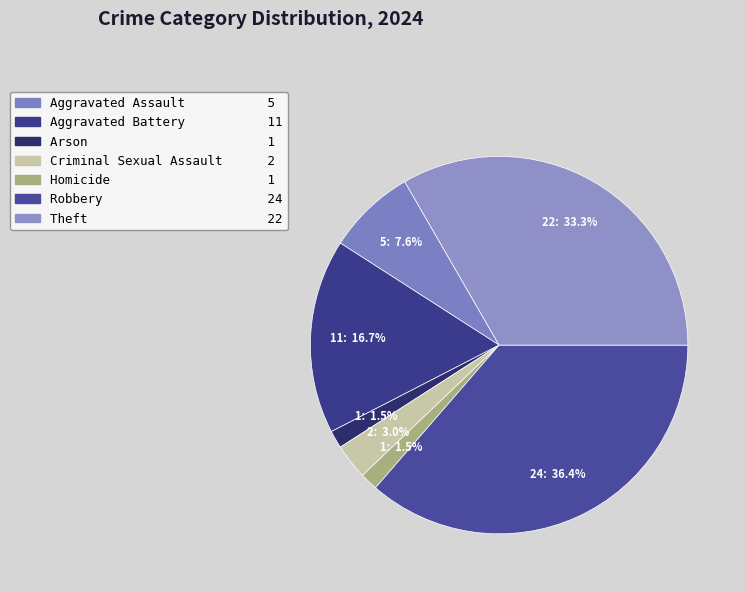

Which has a higher value, Aggravated Battery or Aggravated Assault?

Aggravated Battery